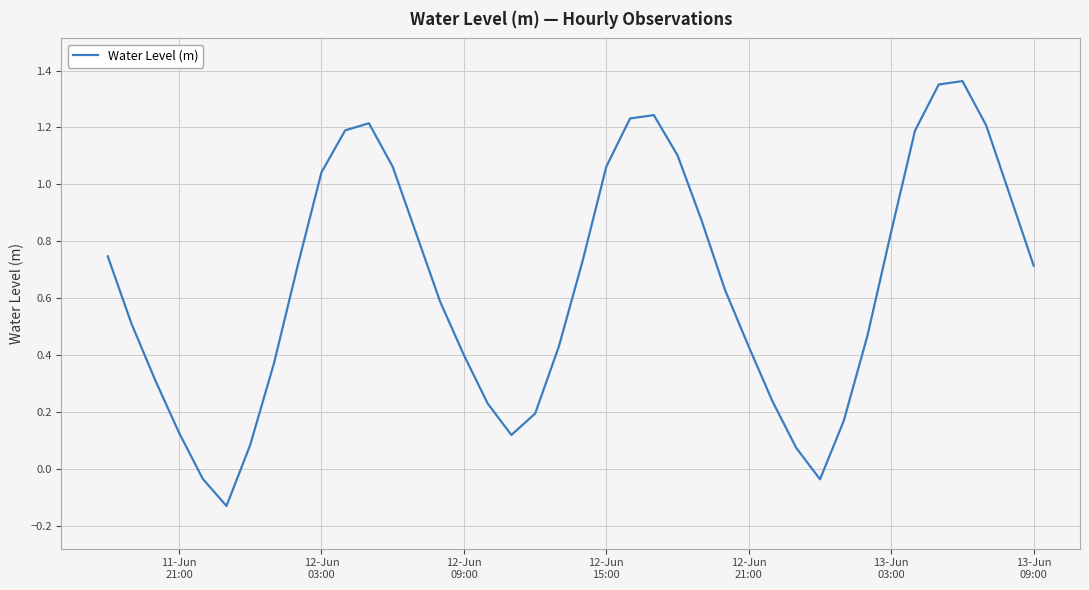

What is the difference between the maximum and minimum values?

1.5